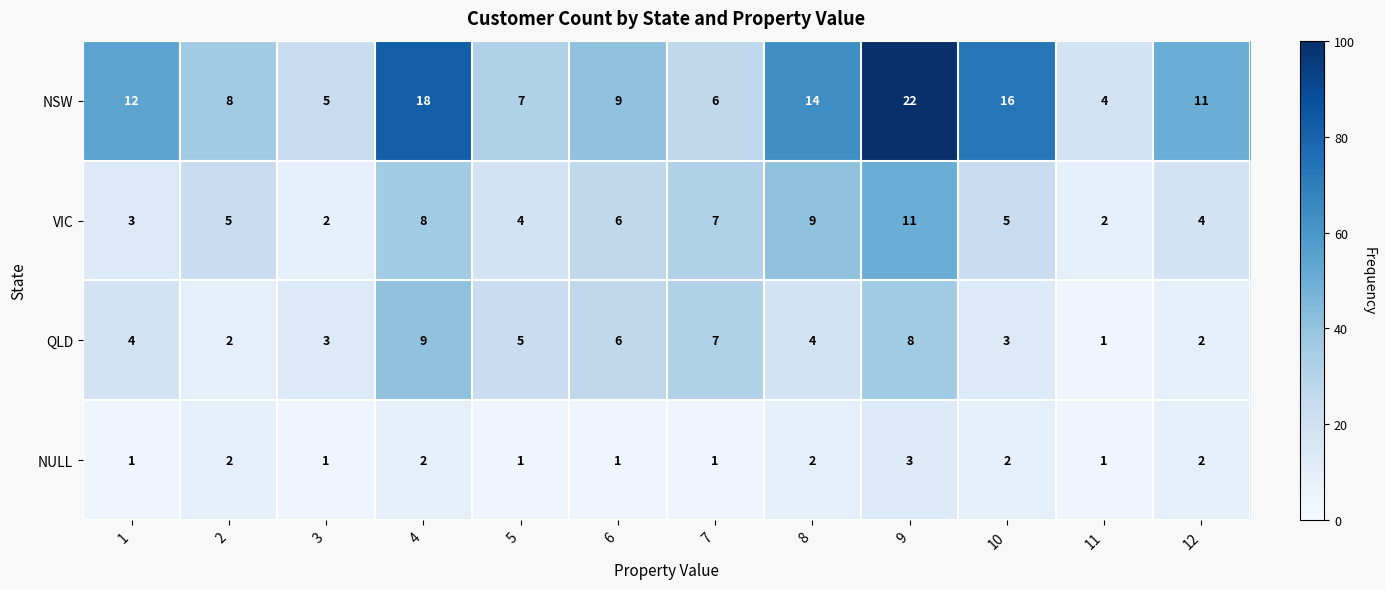

Between 6 and 9, which series saw the biggest shift?

NSW